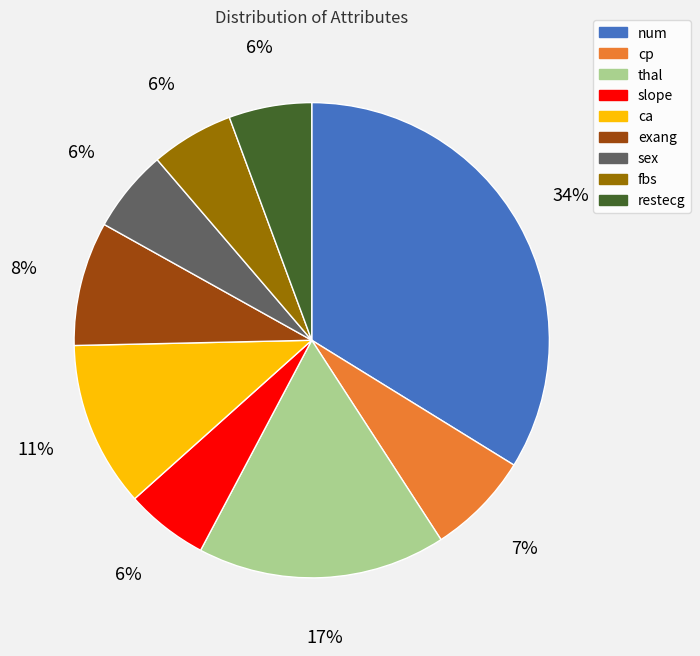

How many segments does this pie chart have?

9